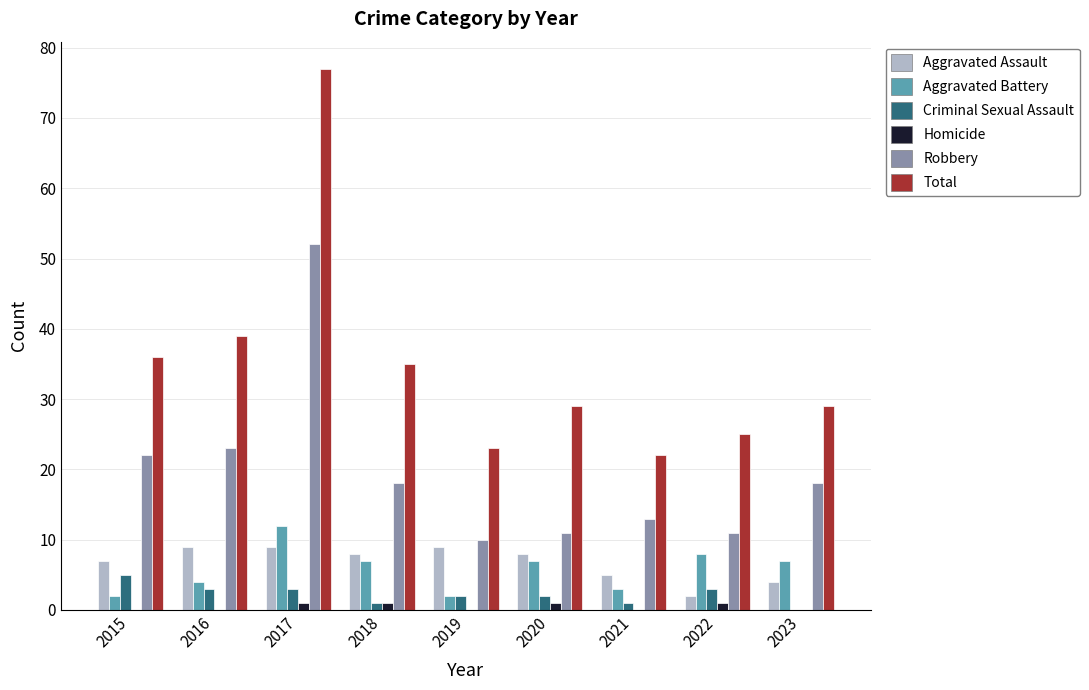

At which category is the sum across all series the highest?

2017